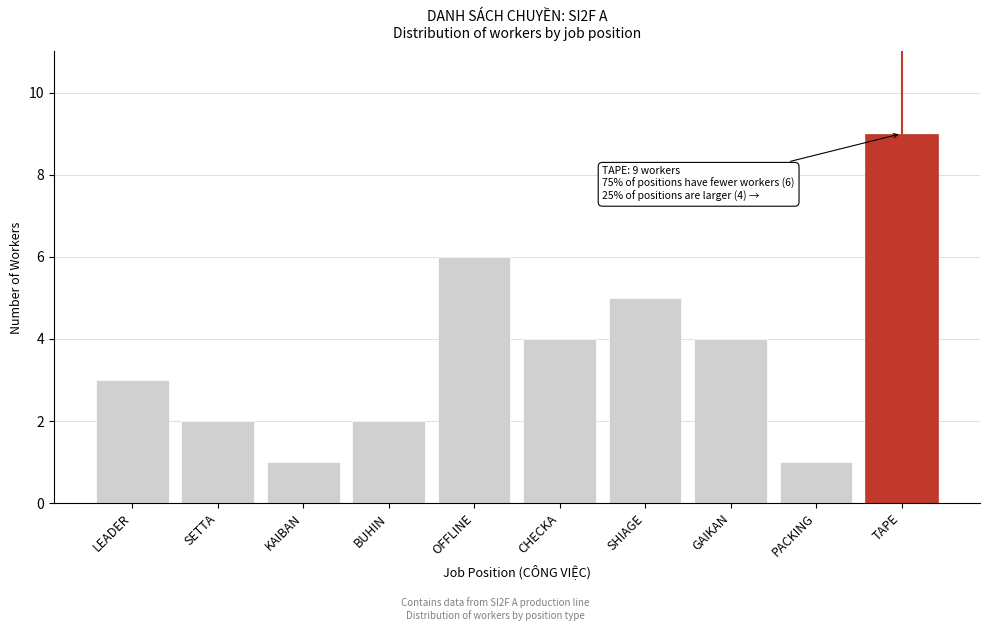

Reading right to left, transcribe all the data shown in this chart.

9	1	4	5	4	6	2	1	2	3